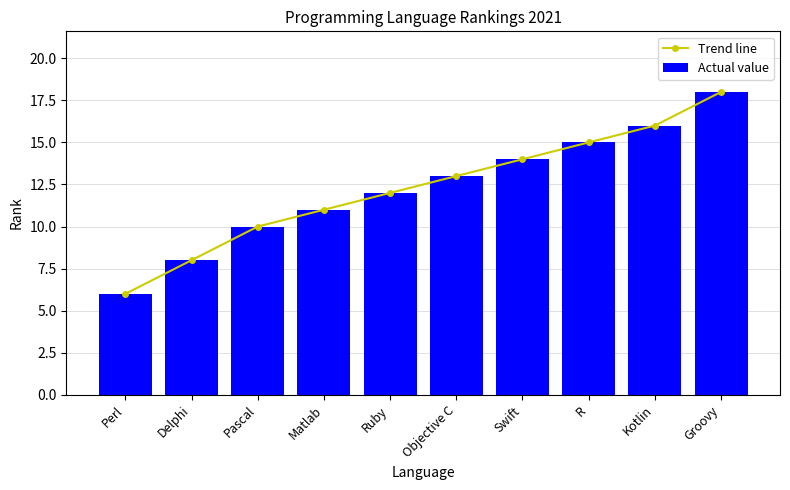

What is the label of the 4th bar from the right?

Swift